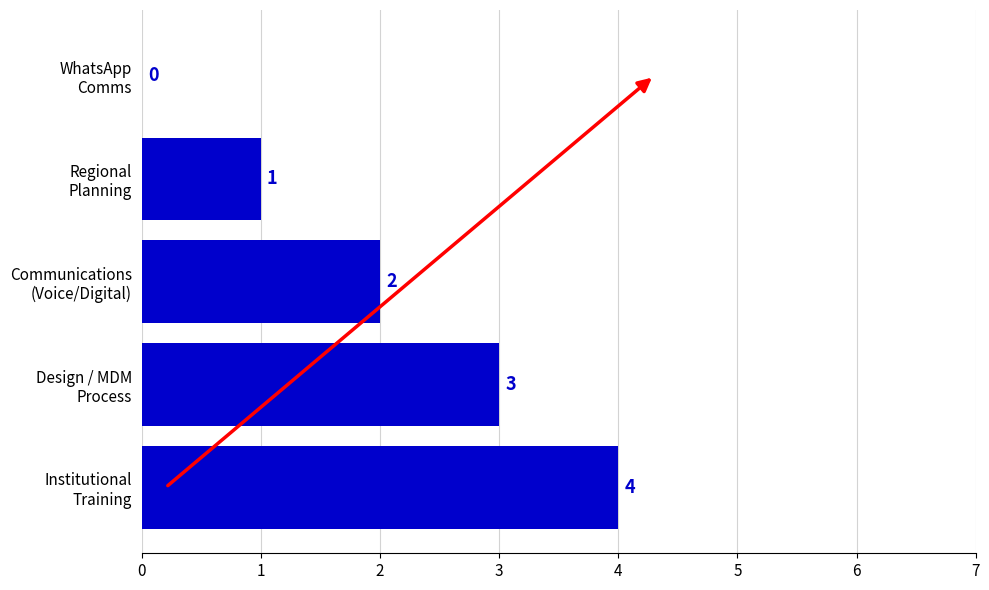

What is the greatest value displayed?

4